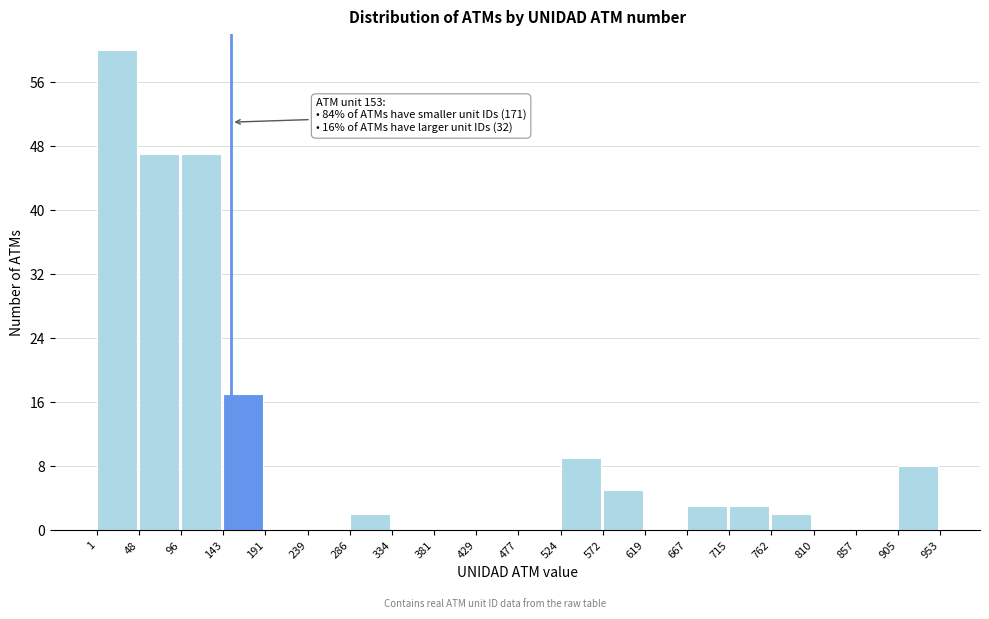

Over which range of the x-axis is the bar tallest?

1 to 48